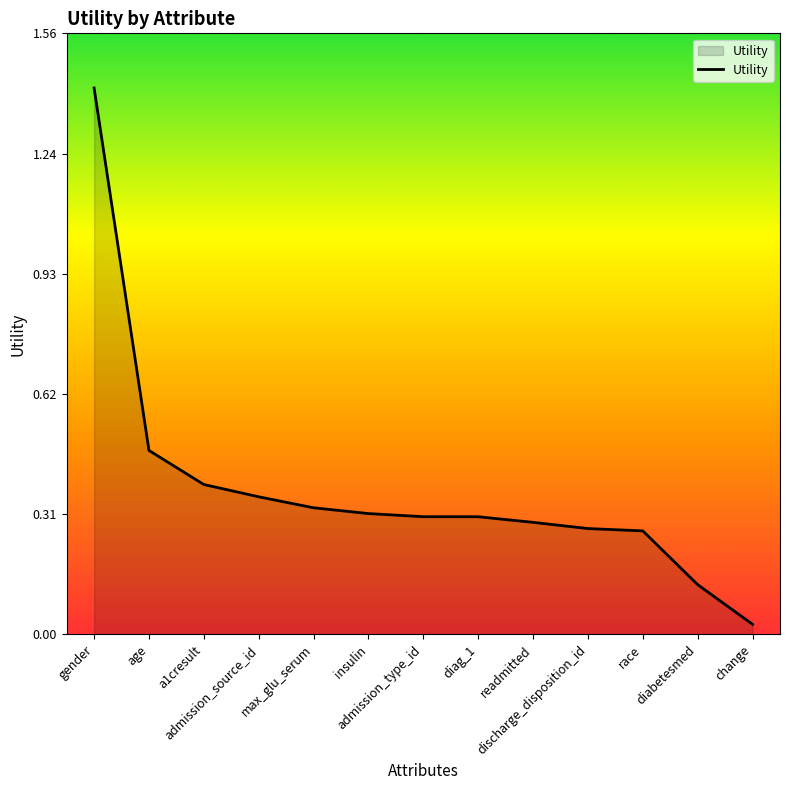

True or false: there are more than 2 points higher than both neighbors.

False